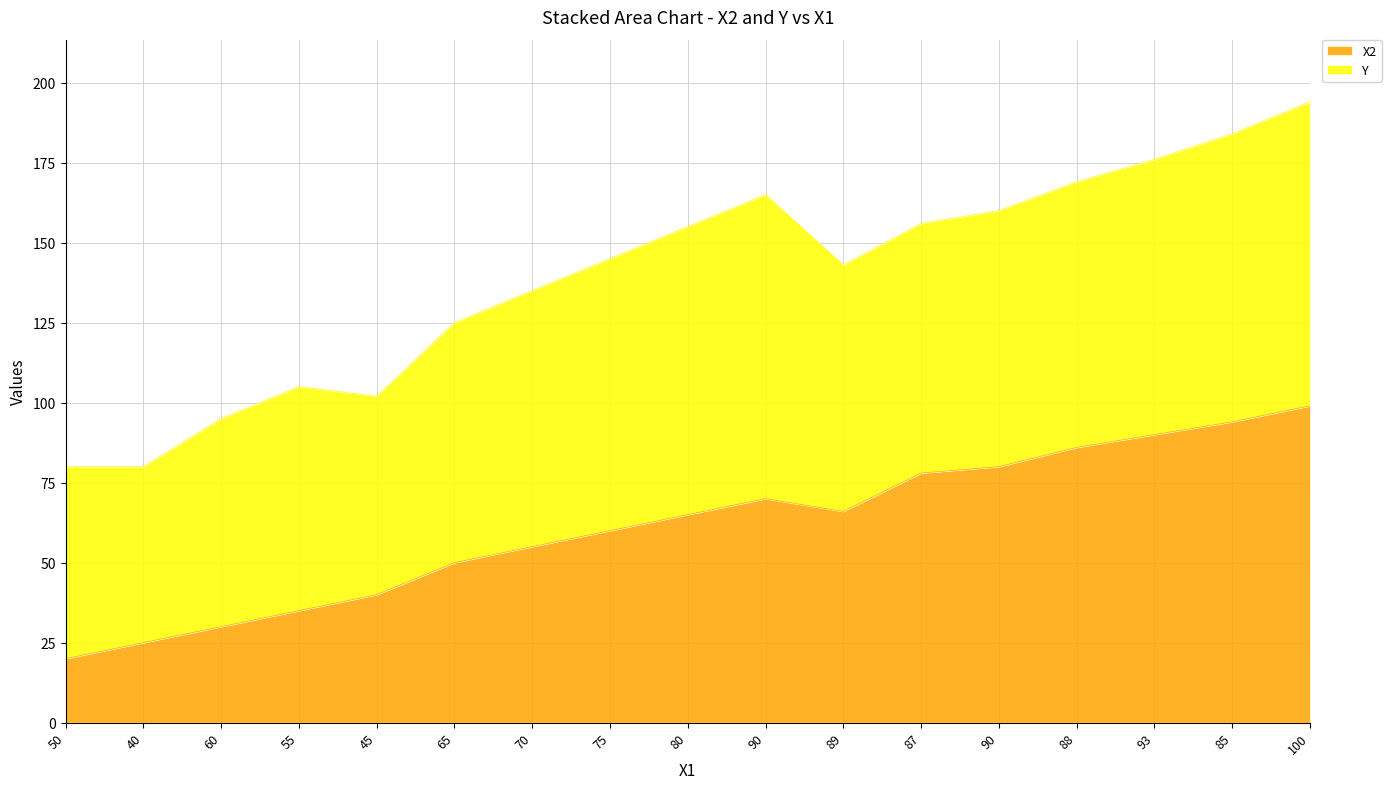

Rank the categories by value from highest to lowest.

100, 85, 93, 88, 90, 87, 90, 89, 80, 75, 70, 65, 45, 55, 60, 40, 50